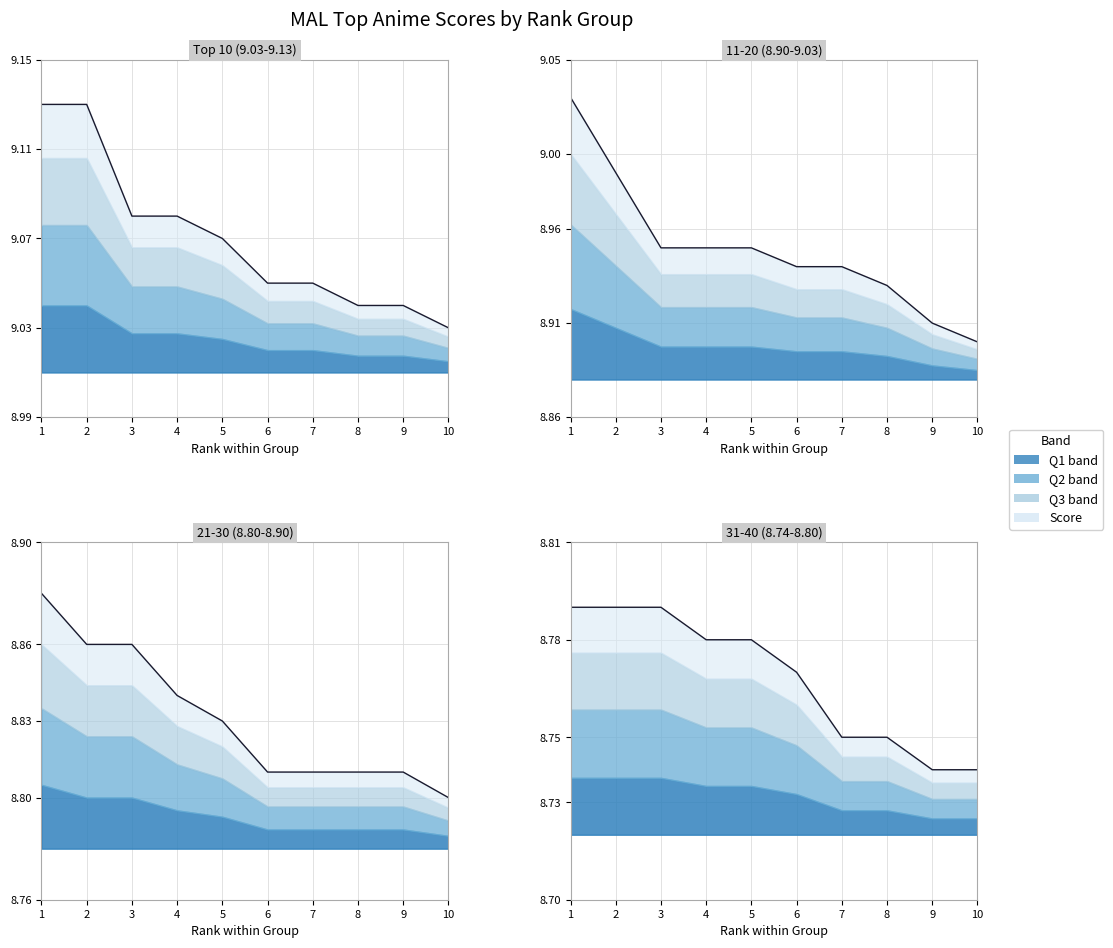

What is the total value across all series at 3?

35.7